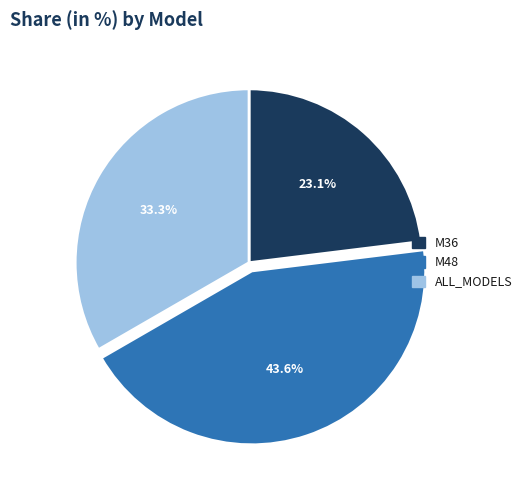

True or false: M36 accounts for 23% of the total.

True